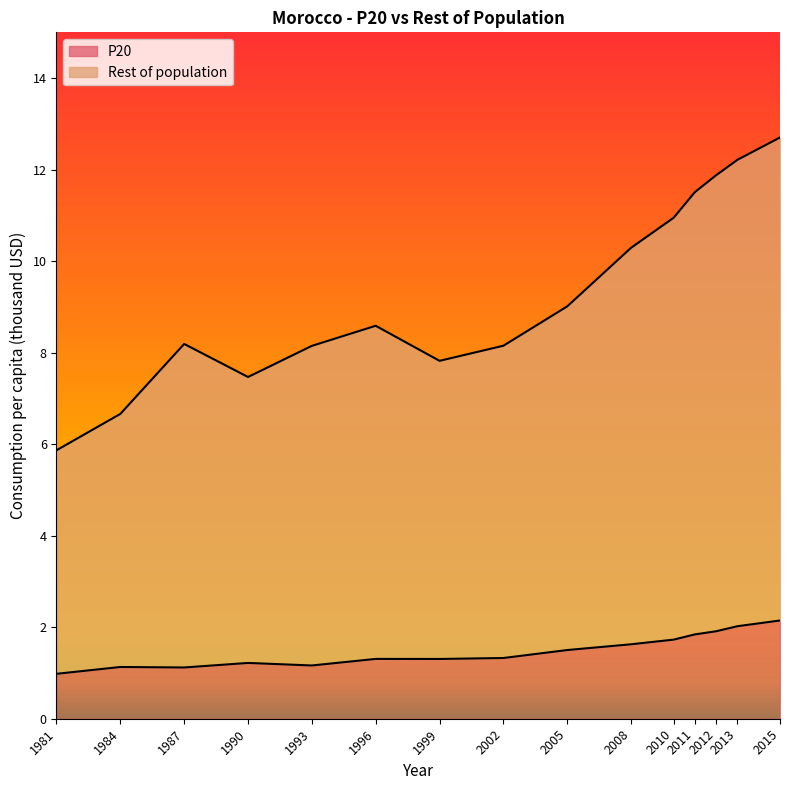

True or false: Rest of population has a value of 10.3 at 2008.

True